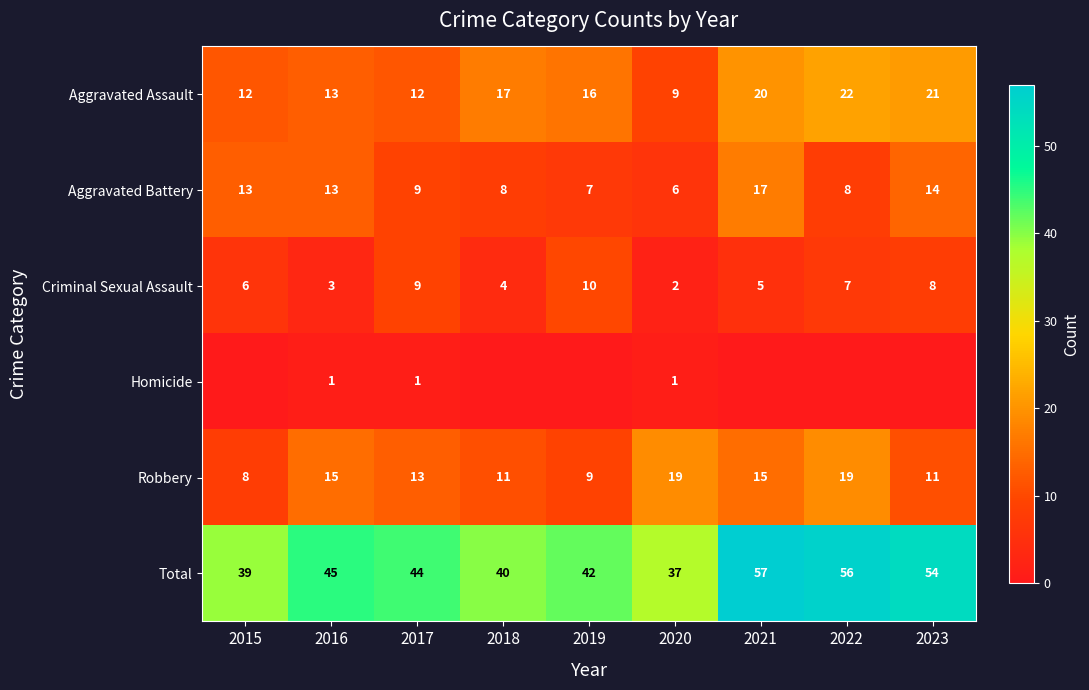

Where is Robbery nearest to the value 13?

2017